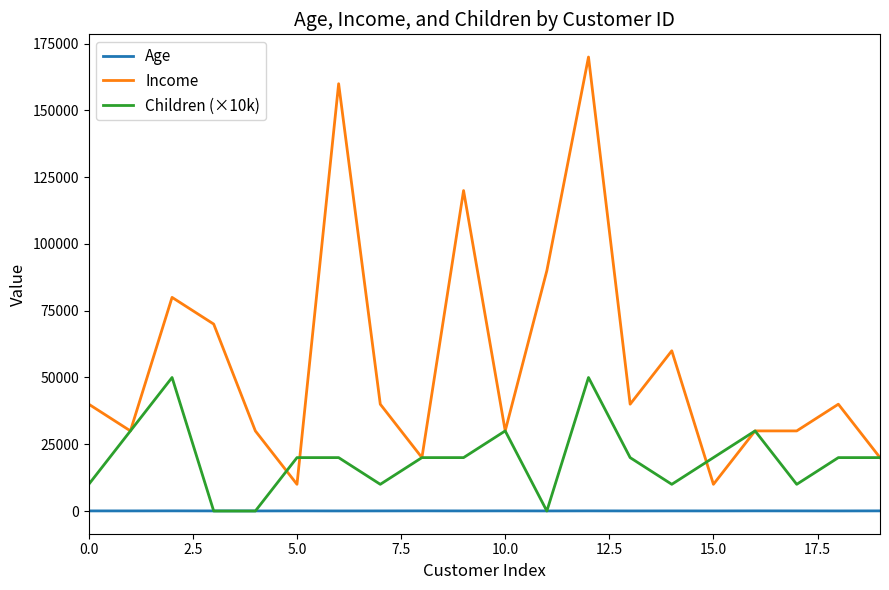

Which series has the largest range (max minus min)?

Income